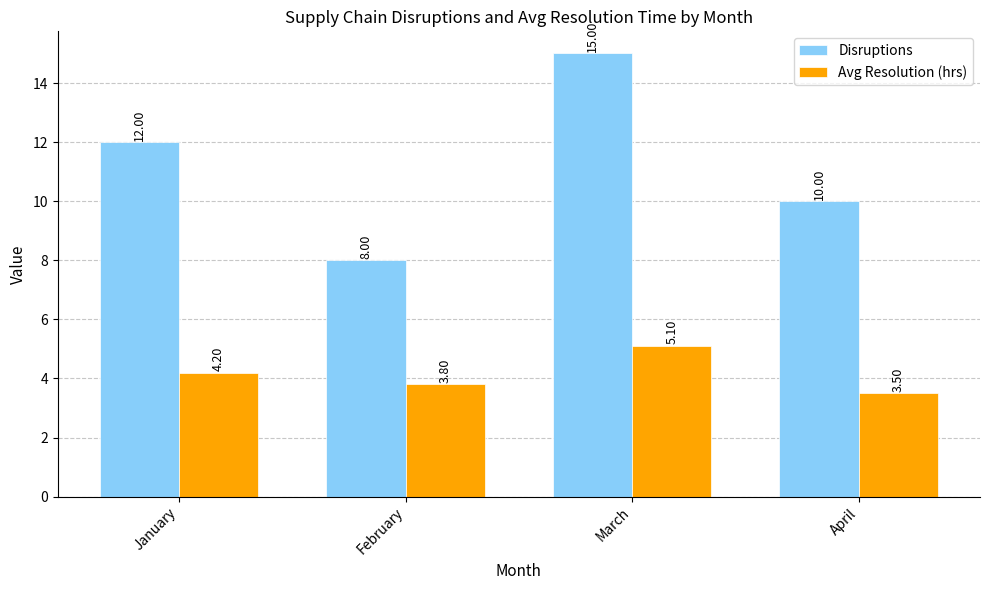

What is the maximum value shown in the chart?

15.0